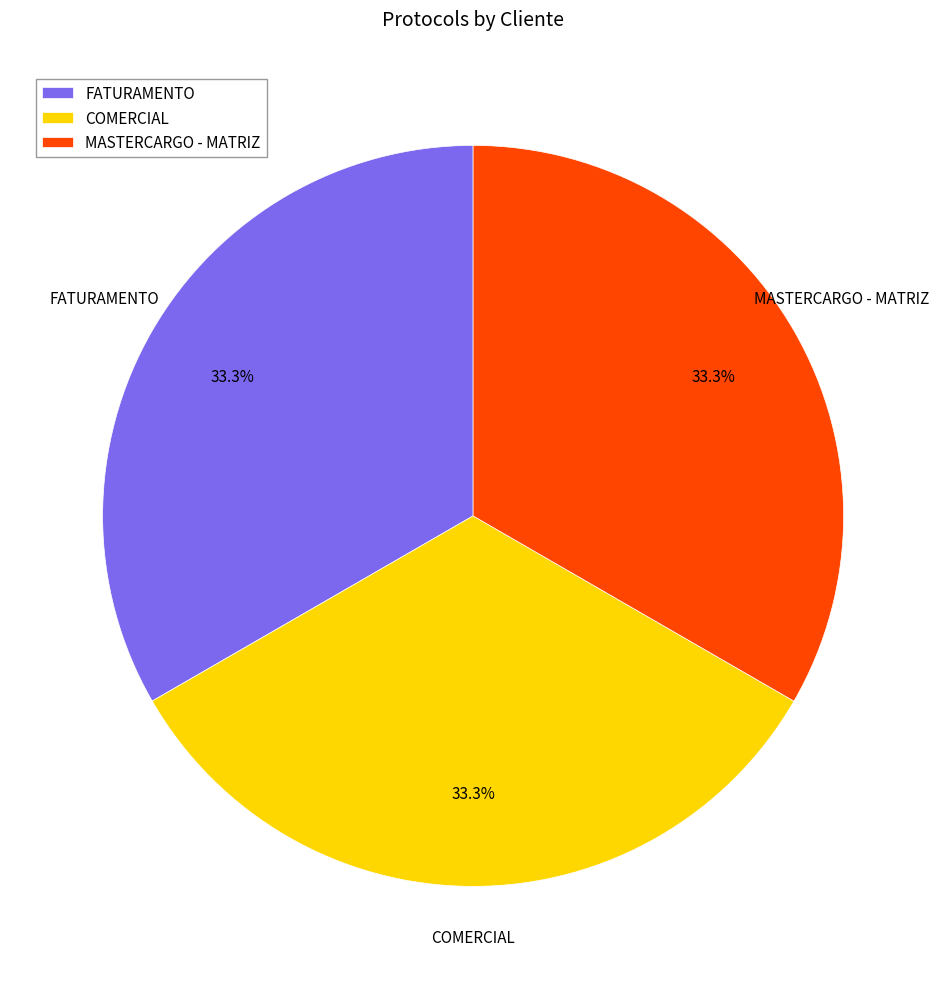

Does any single category account for the majority?

No